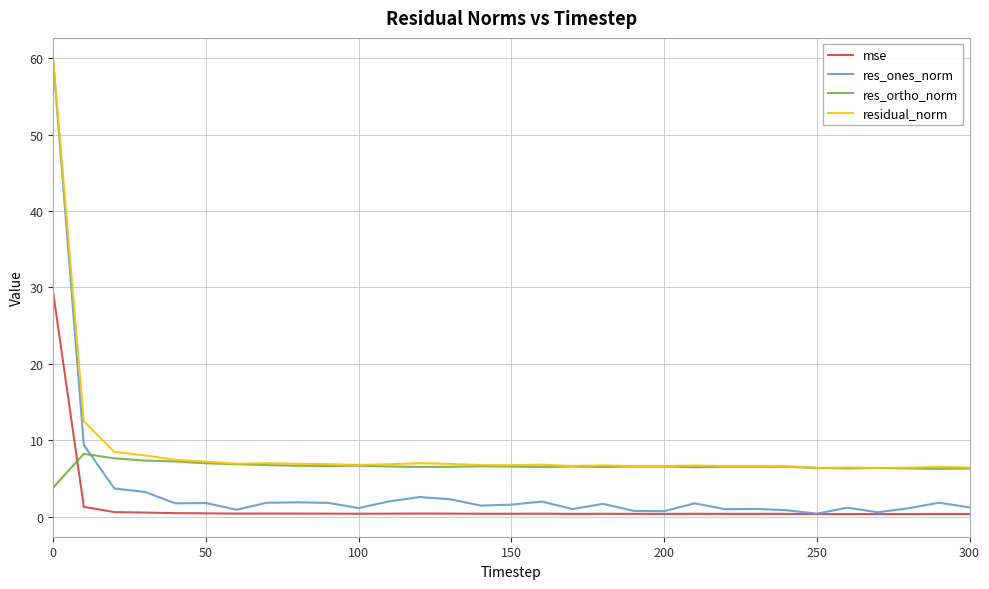

What is the sum of all residual_norm values?

270.3